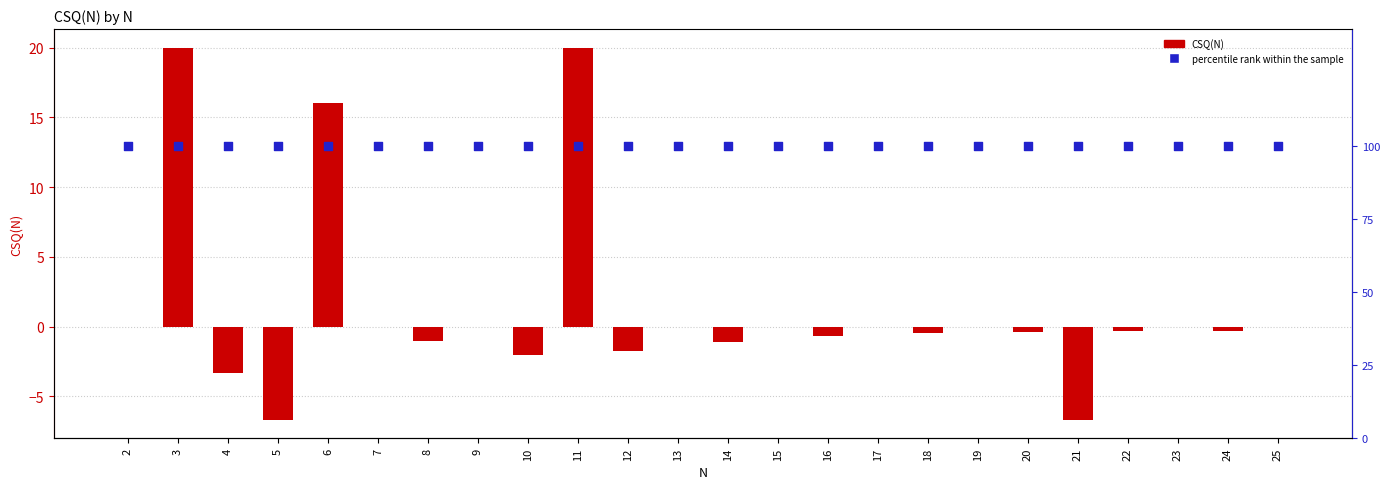

Is the value of CSQ(N) at 5 greater than the value of percentile rank at 15?

No